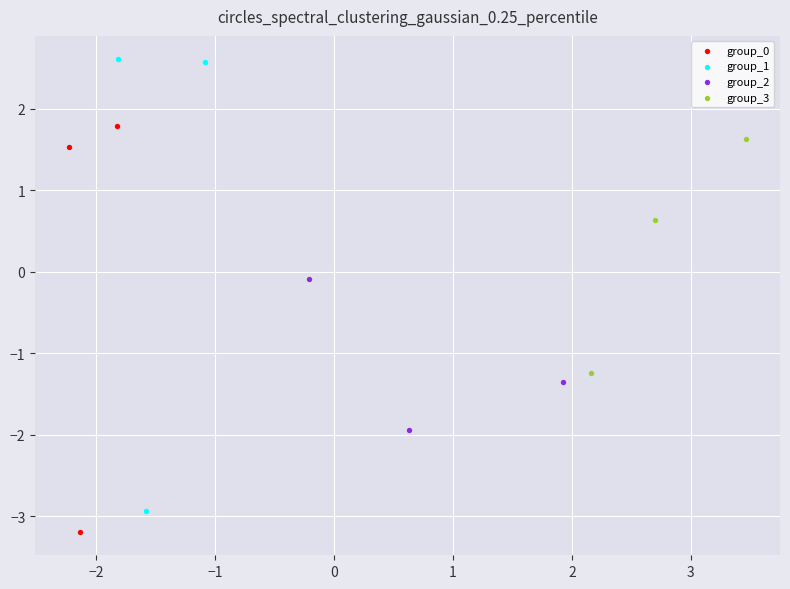

What are all the series names shown in the legend?

group_0, group_1, group_2, group_3